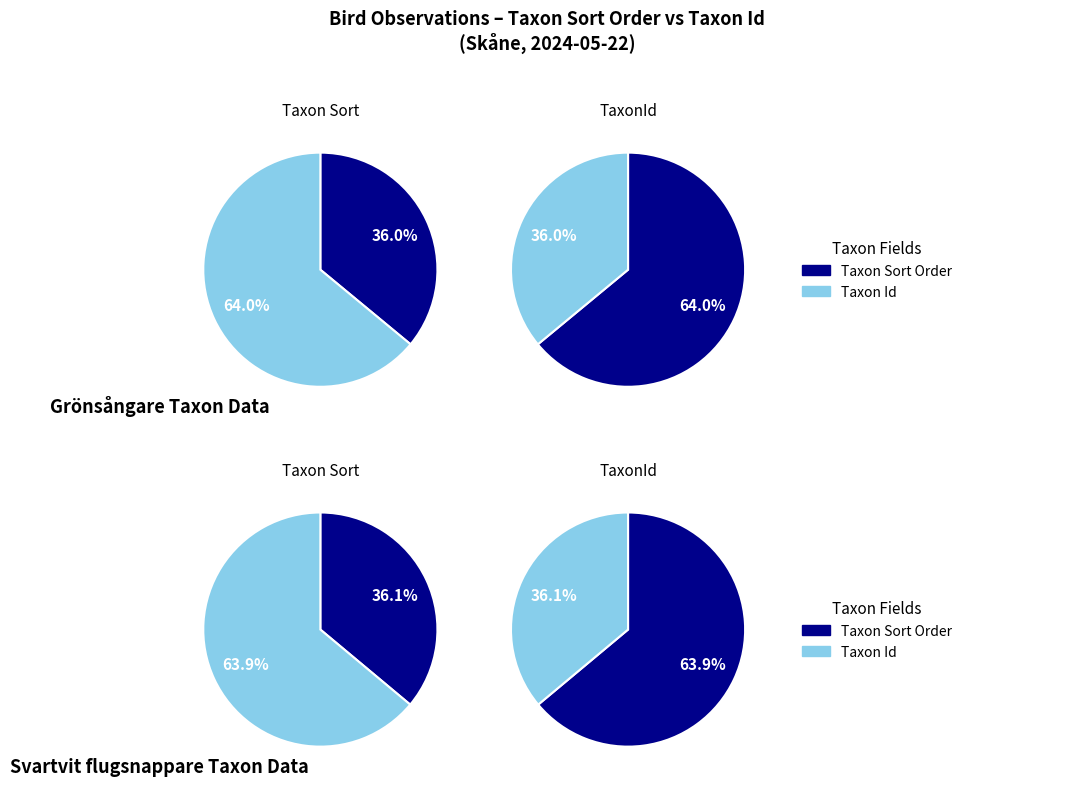

The Taxonsorteringsordning slice represents 50% of the pie. True or false?

False